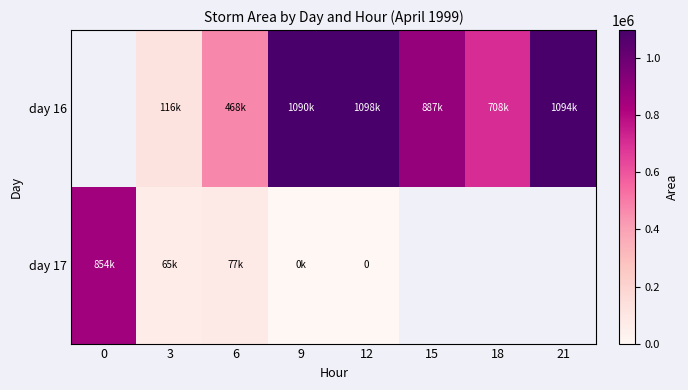

Between 15 and 18, which series saw the biggest shift?

day 16